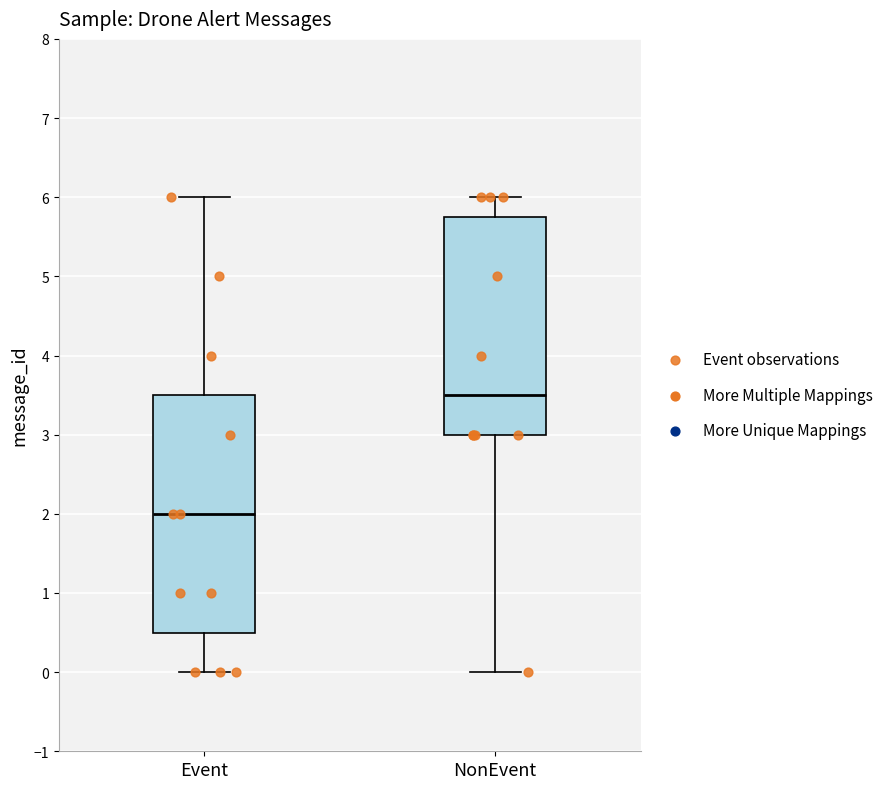

Which box's median line is the highest?

NonEvent